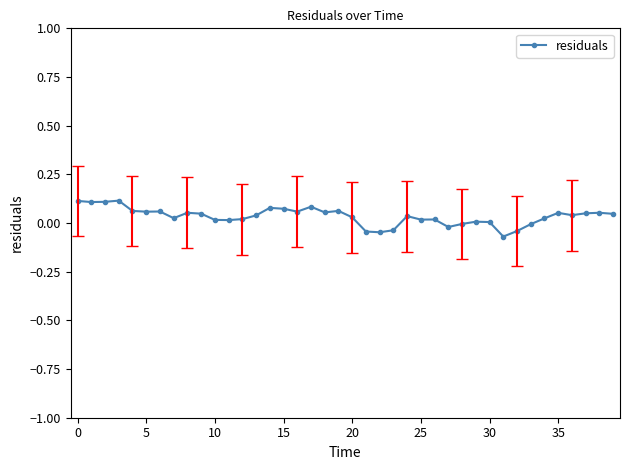

What is the sum of all values?

1.4